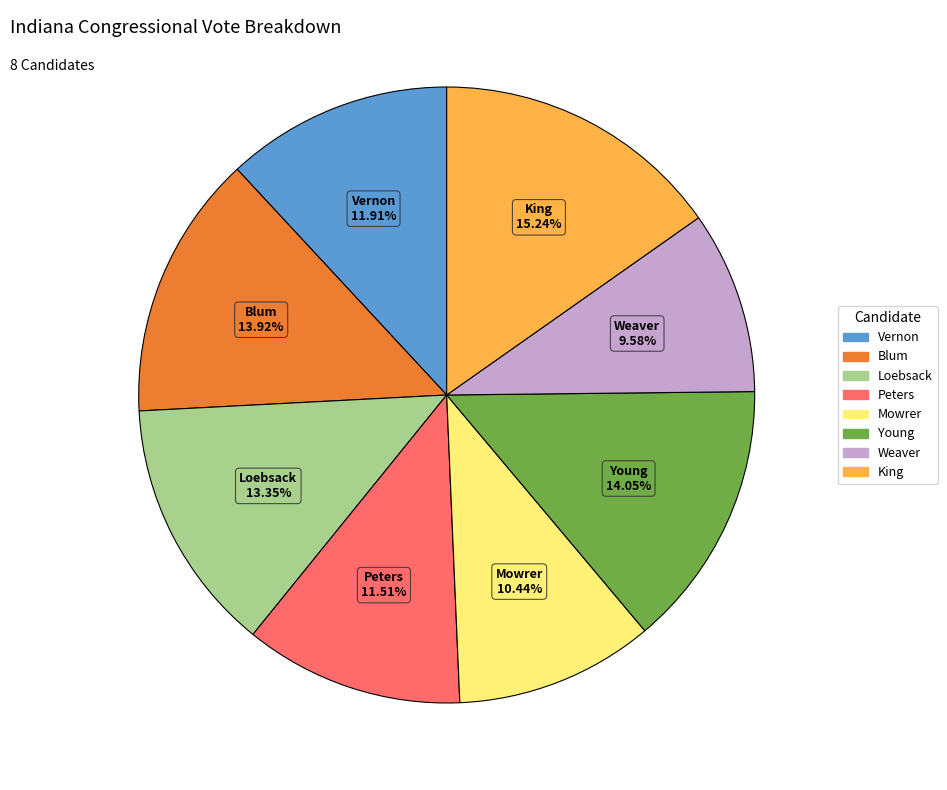

How many slices are in this pie chart?

8